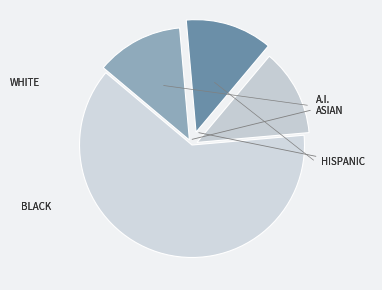

How many slices are in this pie chart?

4